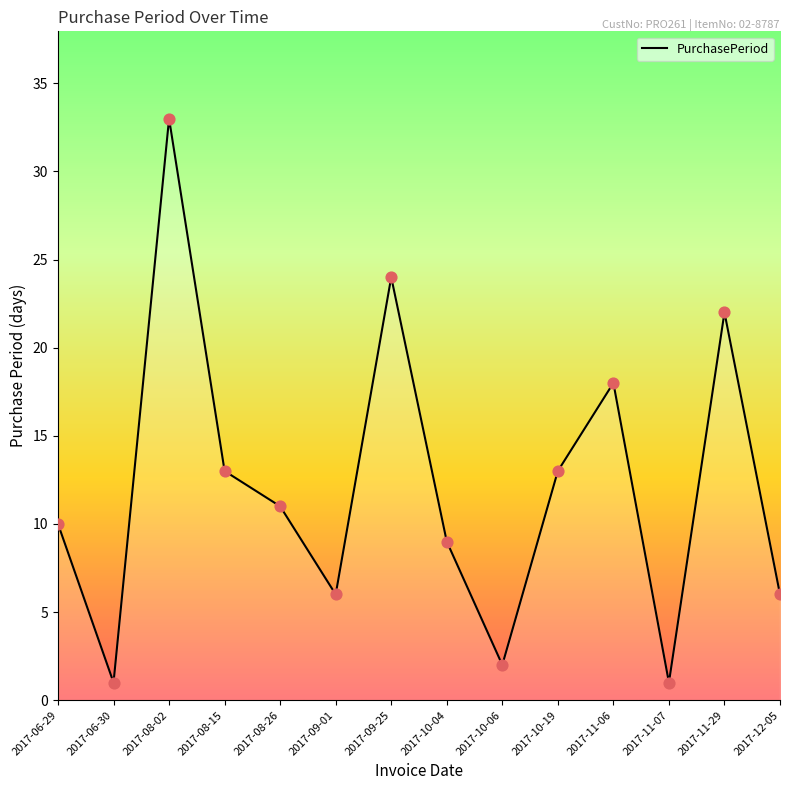

What is the change in value from 2017-08-02 to 2017-09-25?

-9